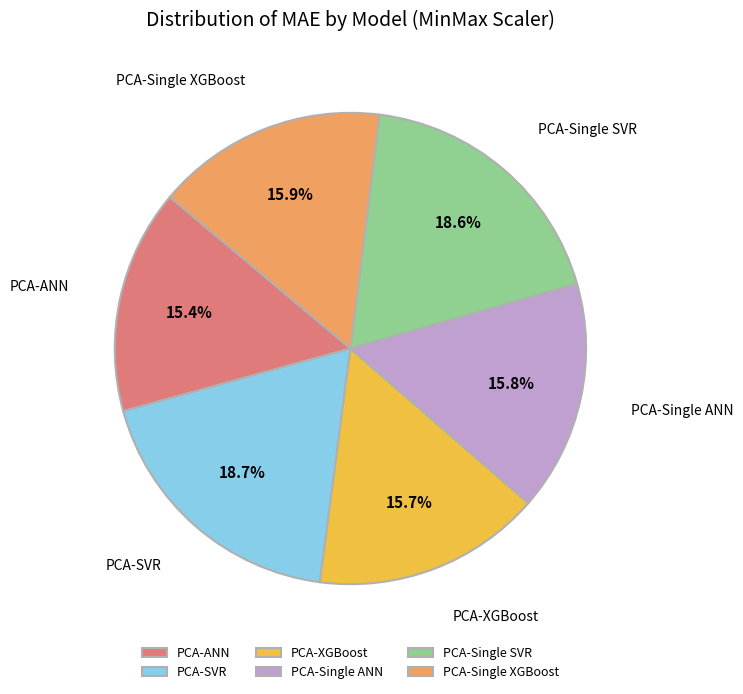

Does PCA-ANN represent more than half of the total?

No